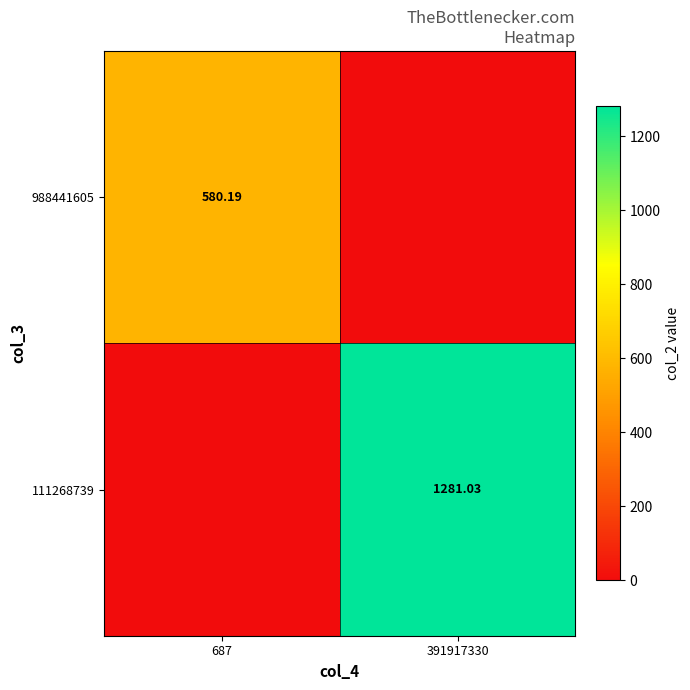

Is the value of 988441605 at 687 greater than the value of 111268739 at 391917330?

No